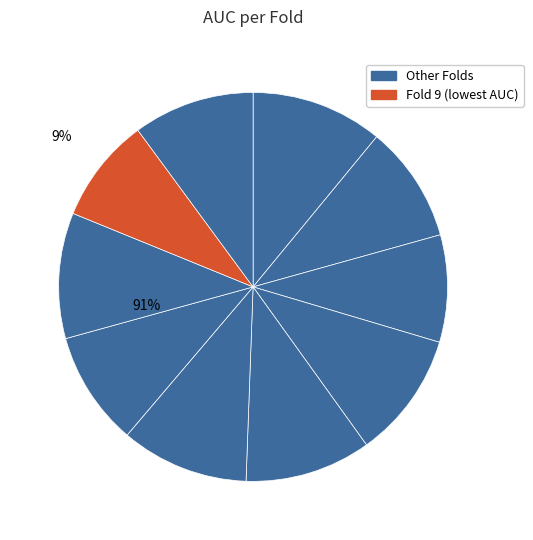

What percentage is the Fold 5 slice, to the nearest percent?

10%